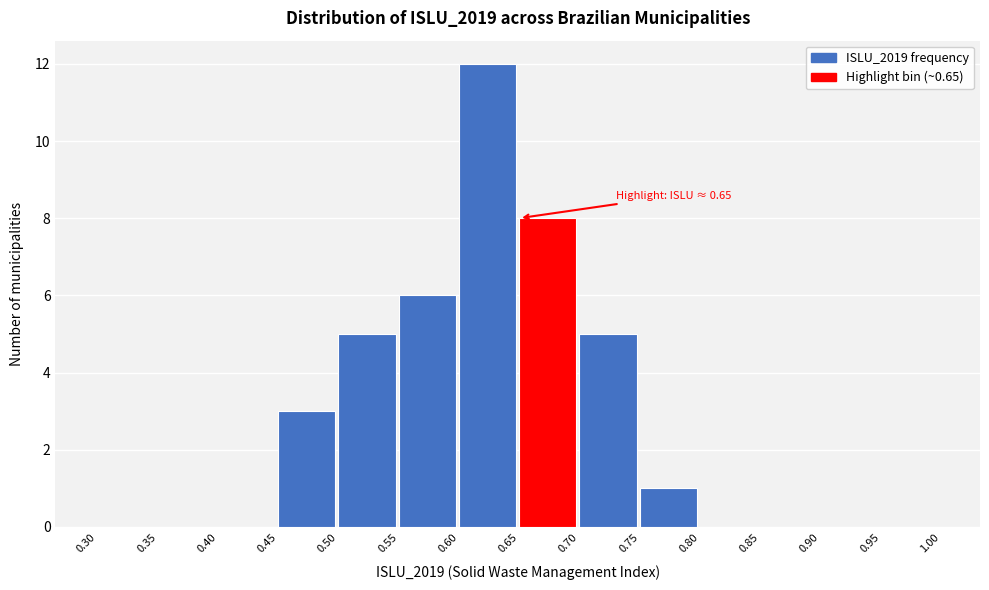

Over which range of the x-axis is the bar tallest?

0.60 to 0.65